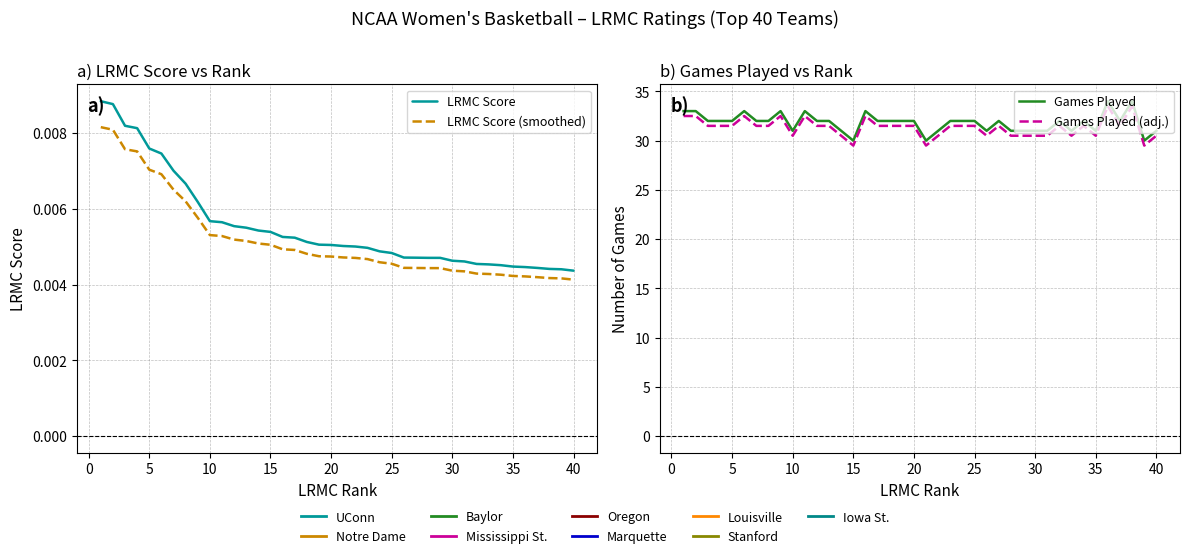

How many data points does each series have?

40